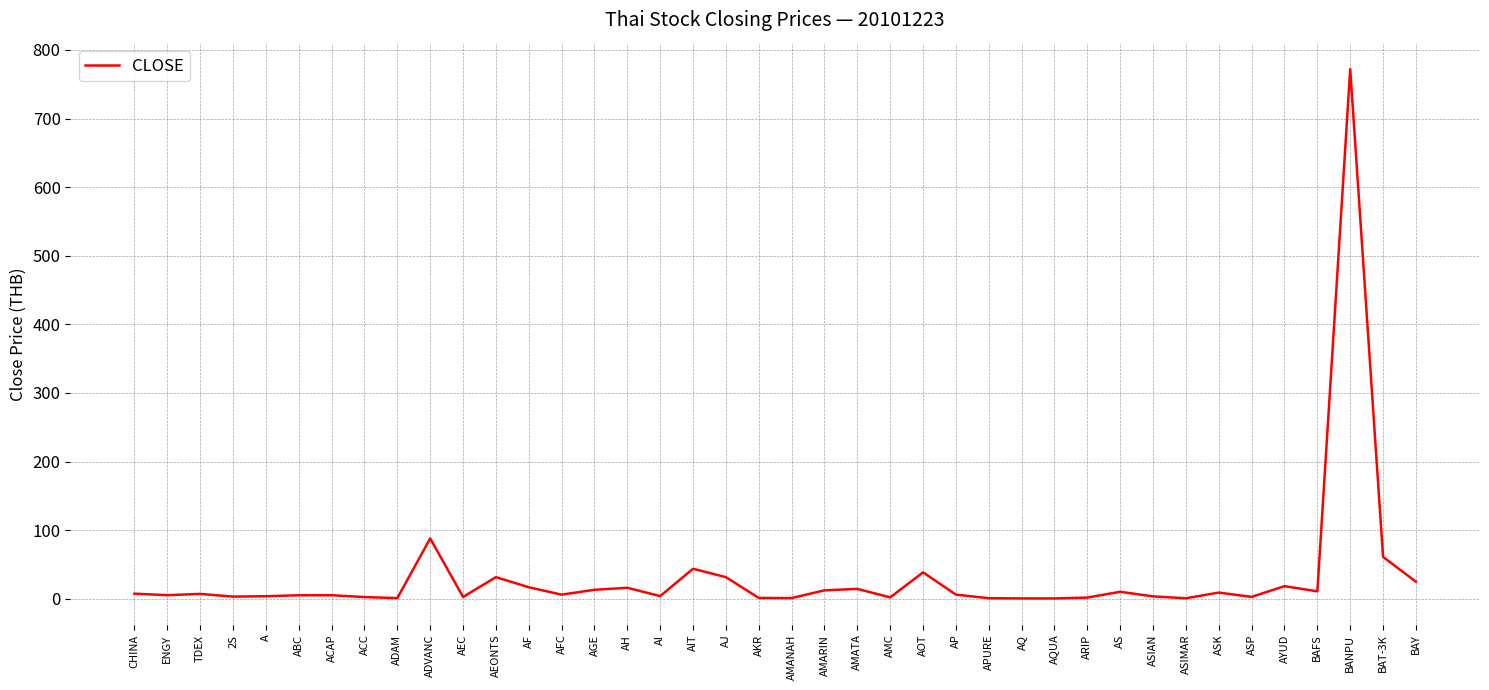

Where is the data nearest to the value 386?

ADVANC